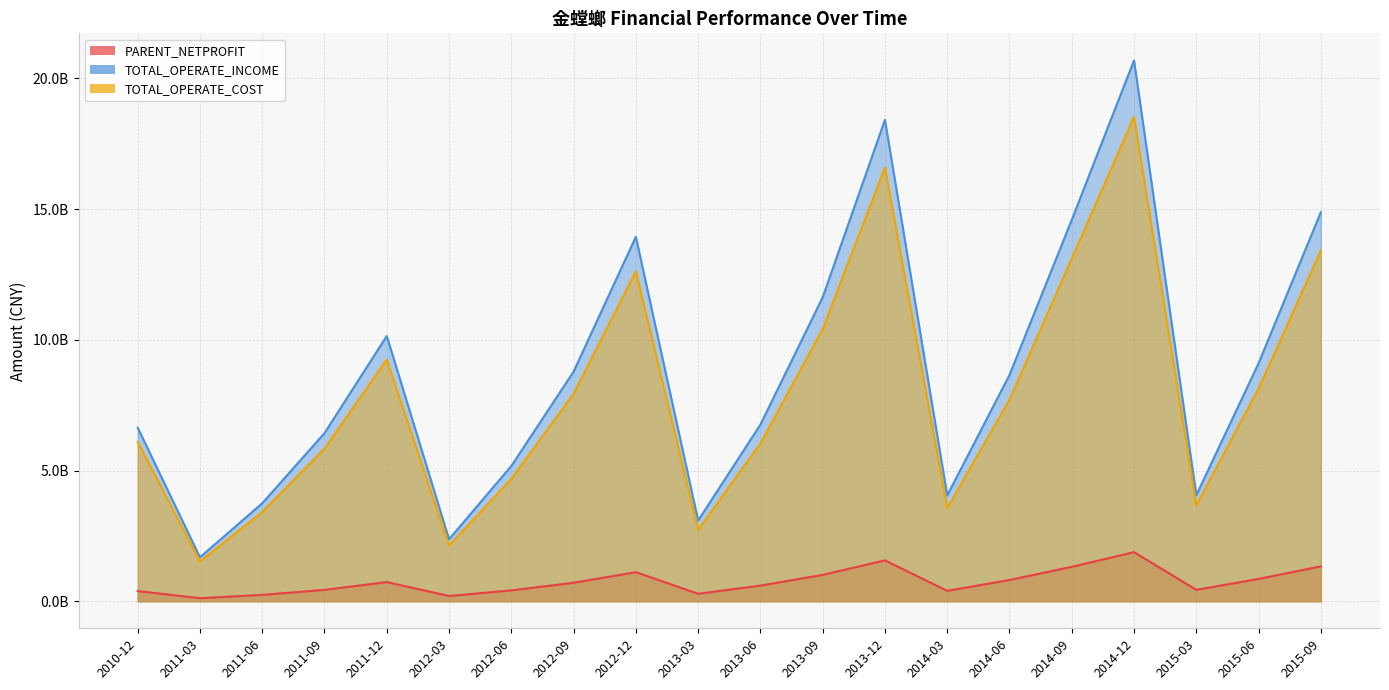

True or false: TOTAL_OPERATE_COST and TOTAL_OPERATE_INCOME cross at least once.

False